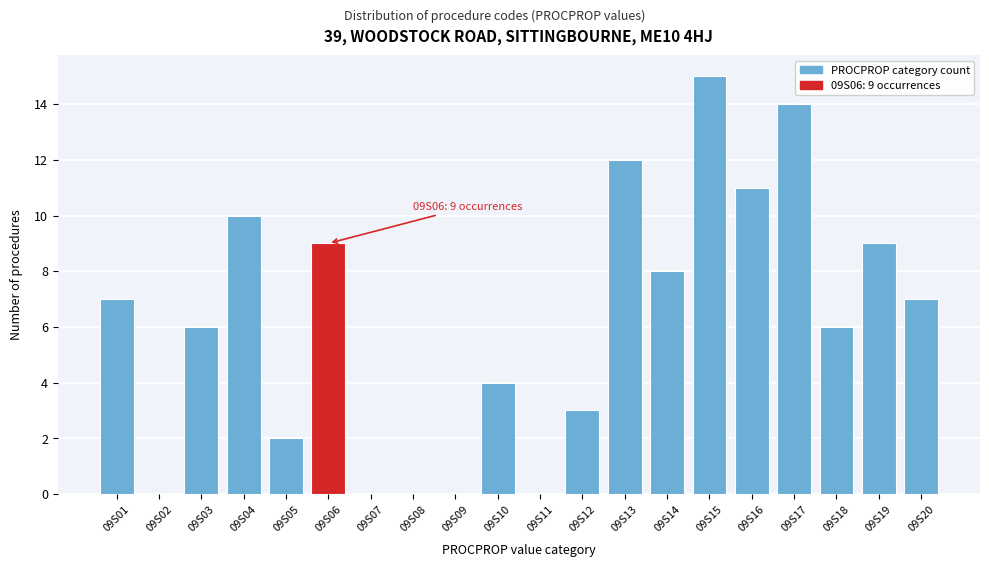

Reading left to right, what are all the values shown in this chart?

09S01=7	09S02=0	09S03=6	09S04=10	09S05=2	09S06=9	09S07=0	09S08=0	09S09=0	09S10=4	09S11=0	09S12=3	09S13=12	09S14=8	09S15=15	09S16=11	09S17=14	09S18=6	09S19=9	09S20=7